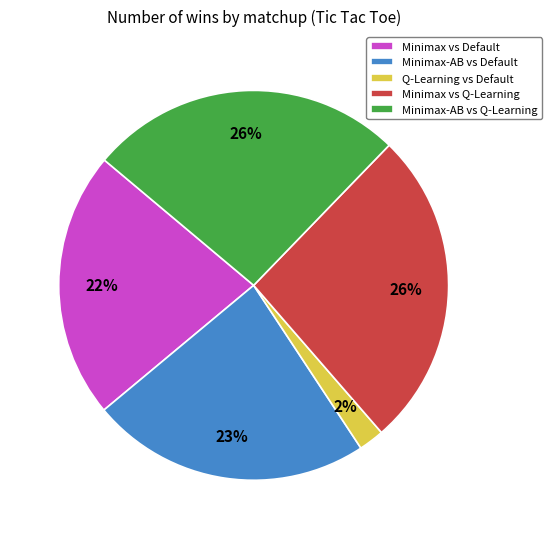

To the nearest percent, what is the difference between the largest and smallest slice percentages?

24%